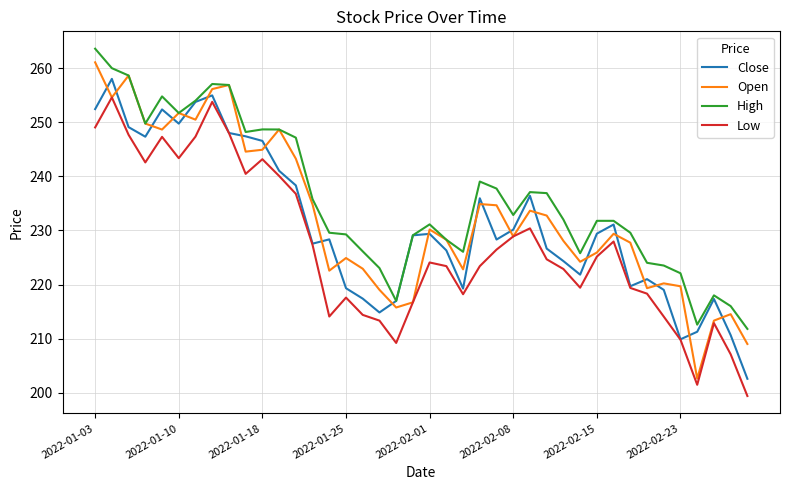

What is the maximum value for Close?

258.0